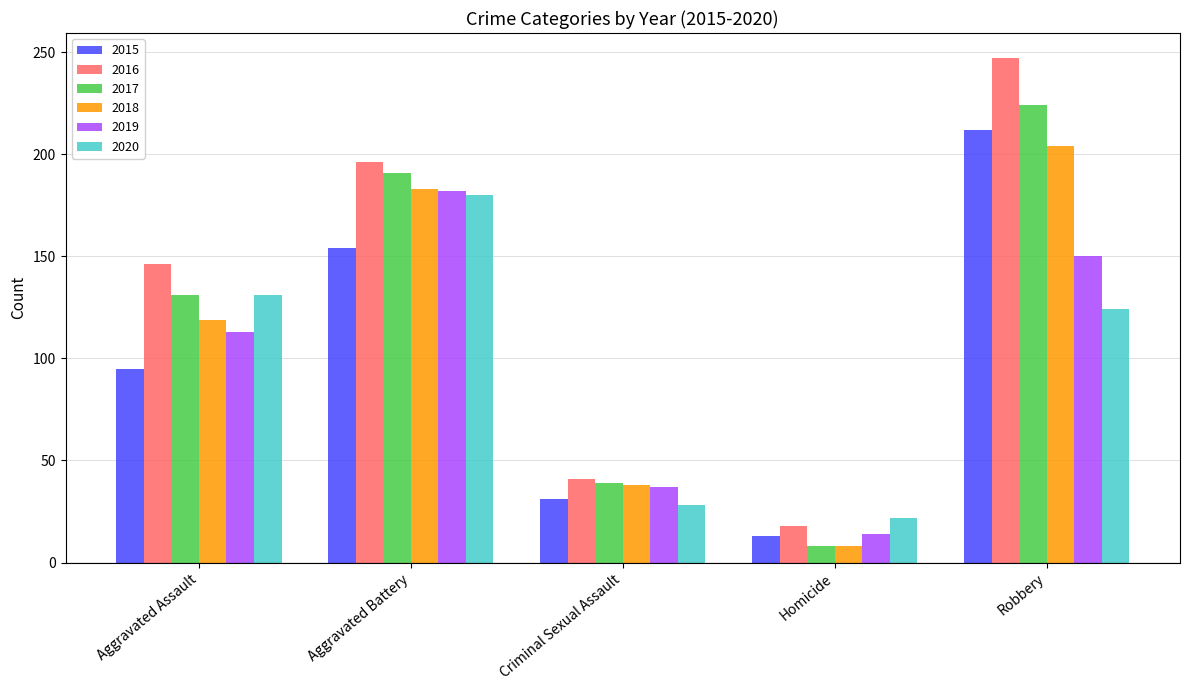

How many groups of bars are there?

5